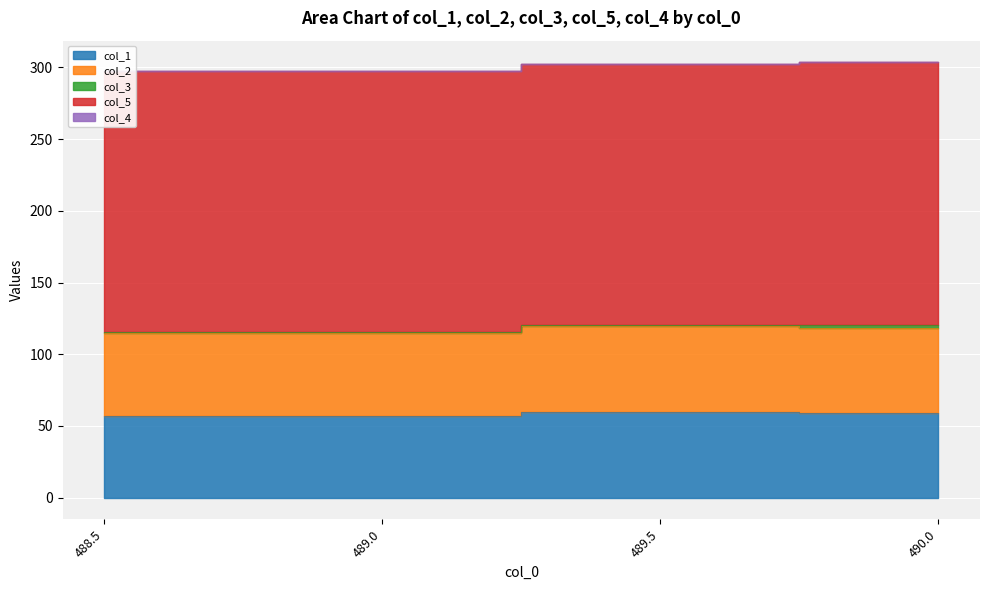

True or false: col_1 and col_3 intersect in this chart.

False